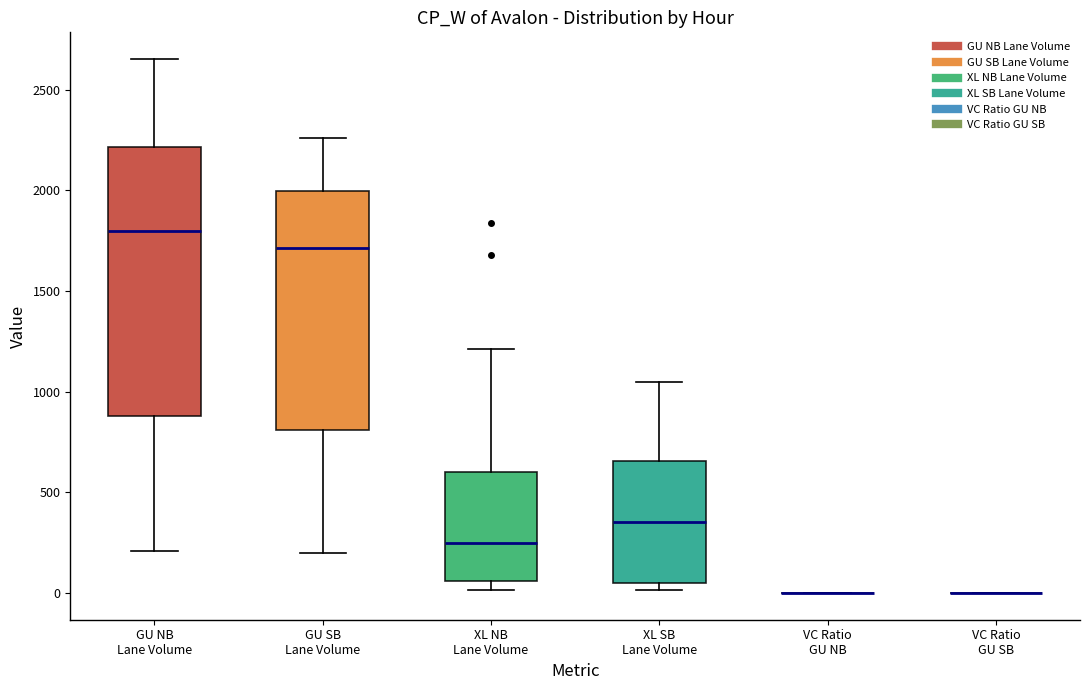

Reading left to right, transcribe this box plot: for each box, give where its median line is, the range the box spans, and where its two whiskers end, as read against the y-axis. The values are not printed on the chart, so give them approximately, as read against the axis.

GU NB Lane Volume: median 1800, box 900 to 2200, whiskers 200 to 2650
GU SB Lane Volume: median 1700, box 800 to 2000, whiskers 200 to 2250
XL NB Lane Volume: median 250, box 50 to 600, whiskers 0 to 1200
XL SB Lane Volume: median 350, box 50 to 650, whiskers 0 to 1050
VC Ratio GU NB: box collapsed to a line at 0, whiskers 0 to 0
VC Ratio GU SB: box collapsed to a line at 0, whiskers 0 to 0